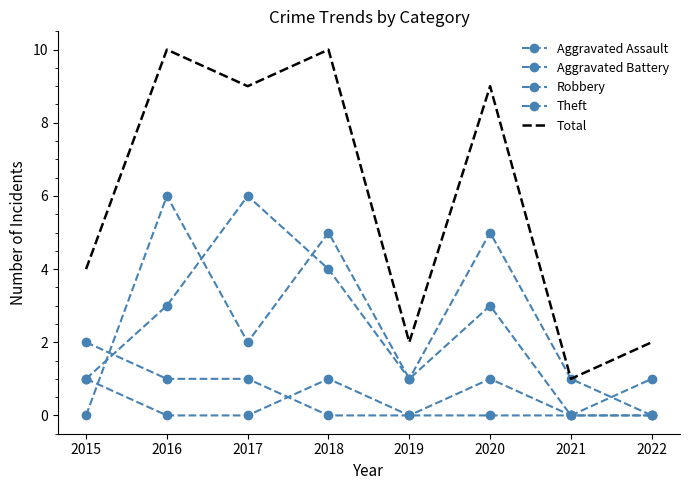

Which series has the largest total across all categories?

Total